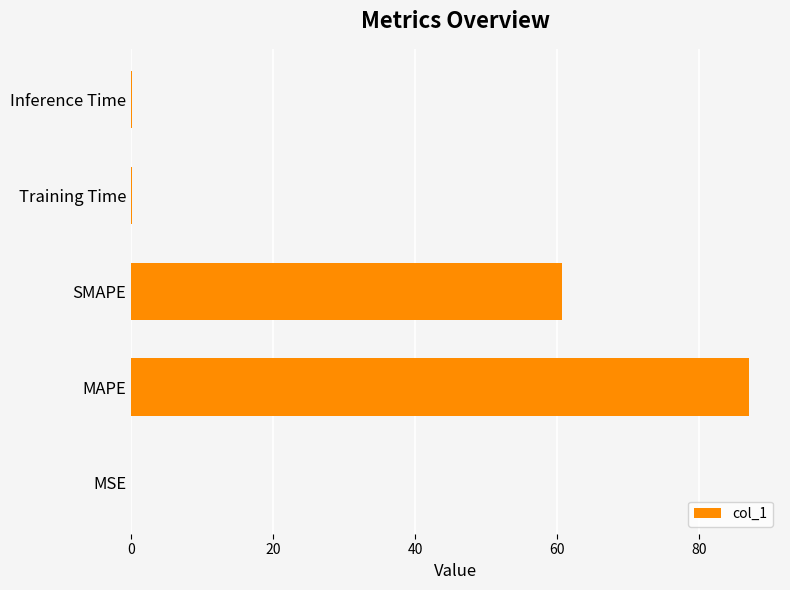

What is the sum of all values?

148.0